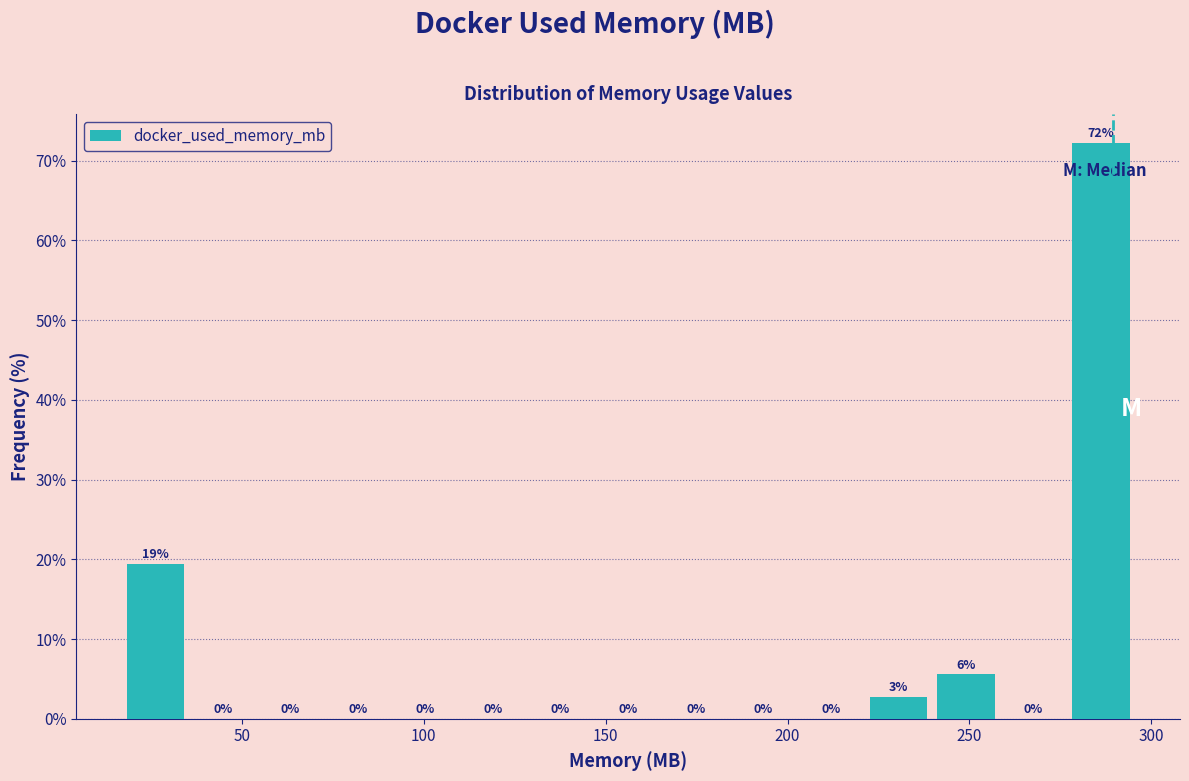

Around what value on the x-axis is the tallest bar? Give the approximate position of its centre, as read against the axis.

285